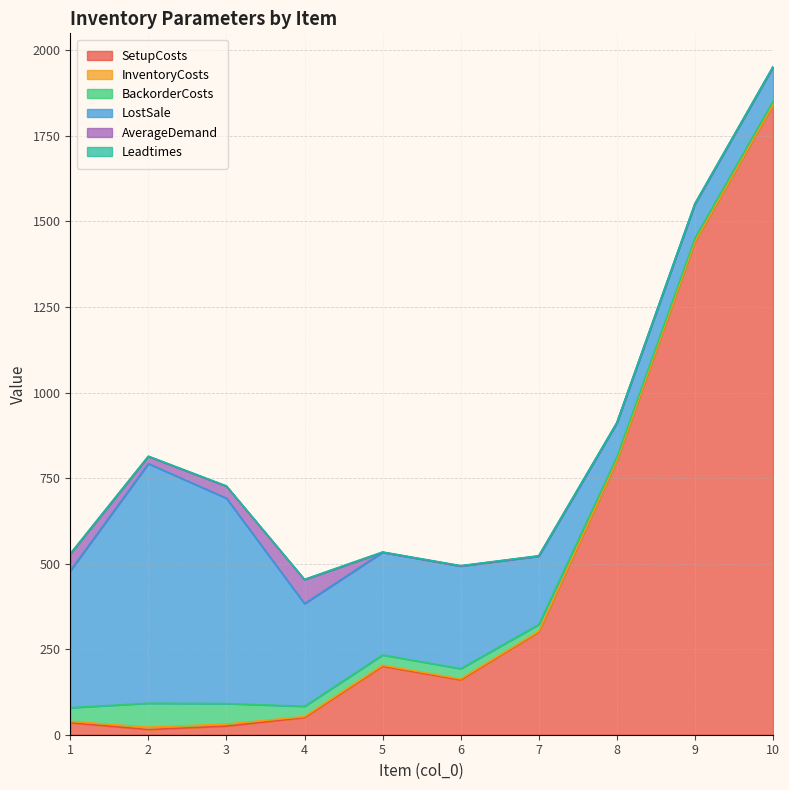

Where is the first local maximum for SetupCosts?

5